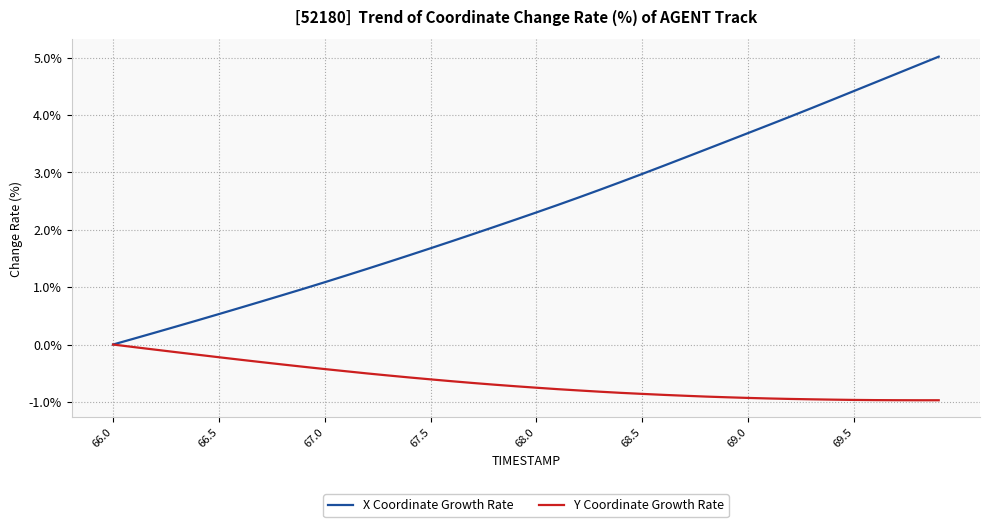

Rank the series by their maximum value, from lowest to highest.

Y Coordinate Growth Rate, X Coordinate Growth Rate